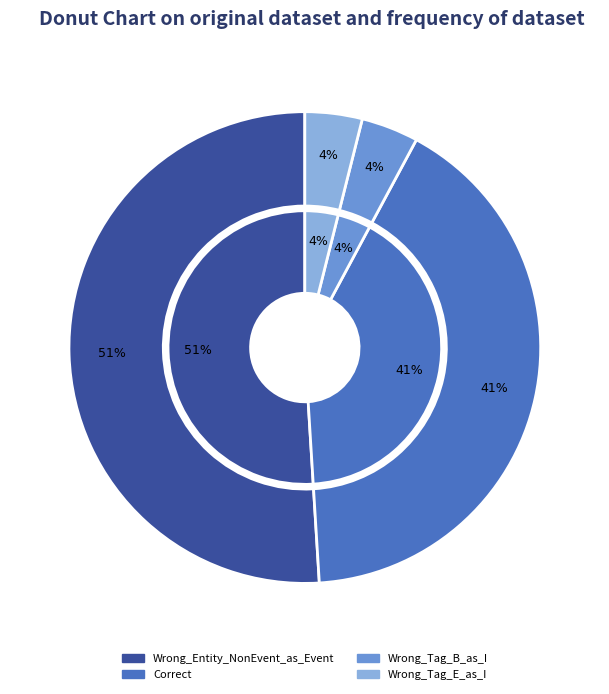

Is it true that Correct is 41% of the pie?

True